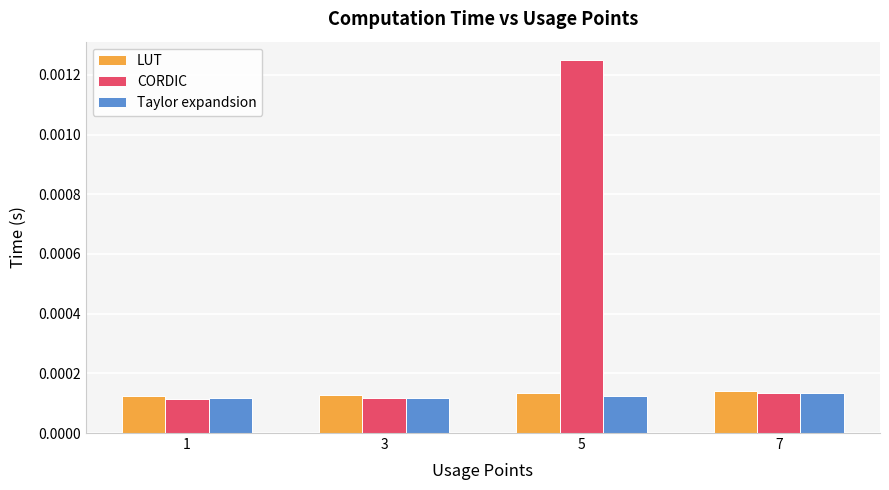

Which series has the widest spread of values?

CORDIC